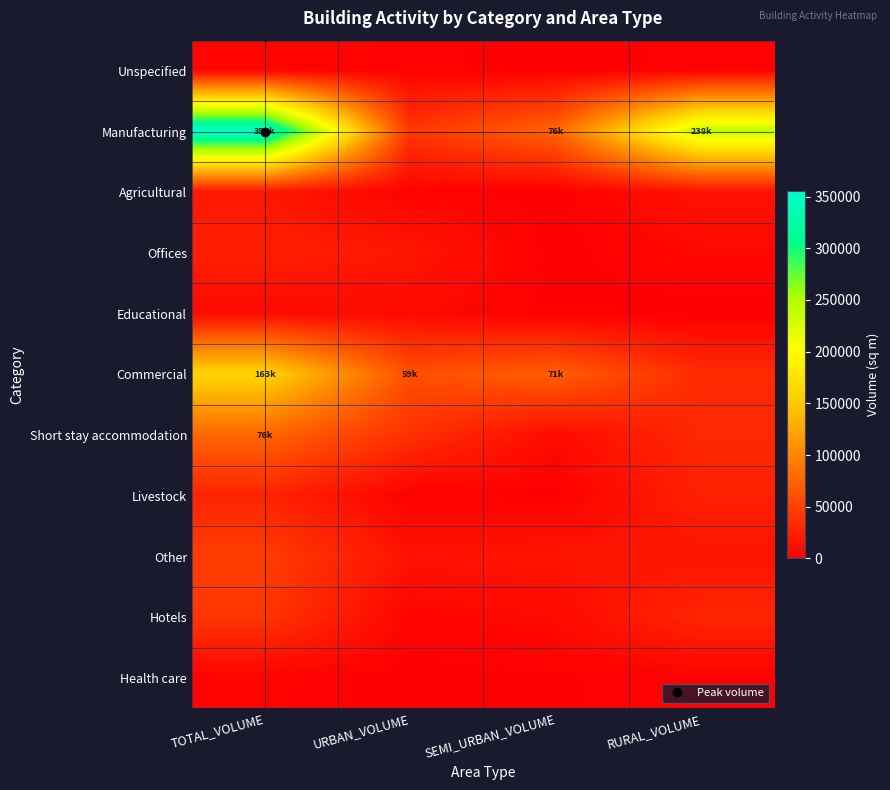

Which label corresponds to the largest value in the chart?

TOTAL_VOLUME